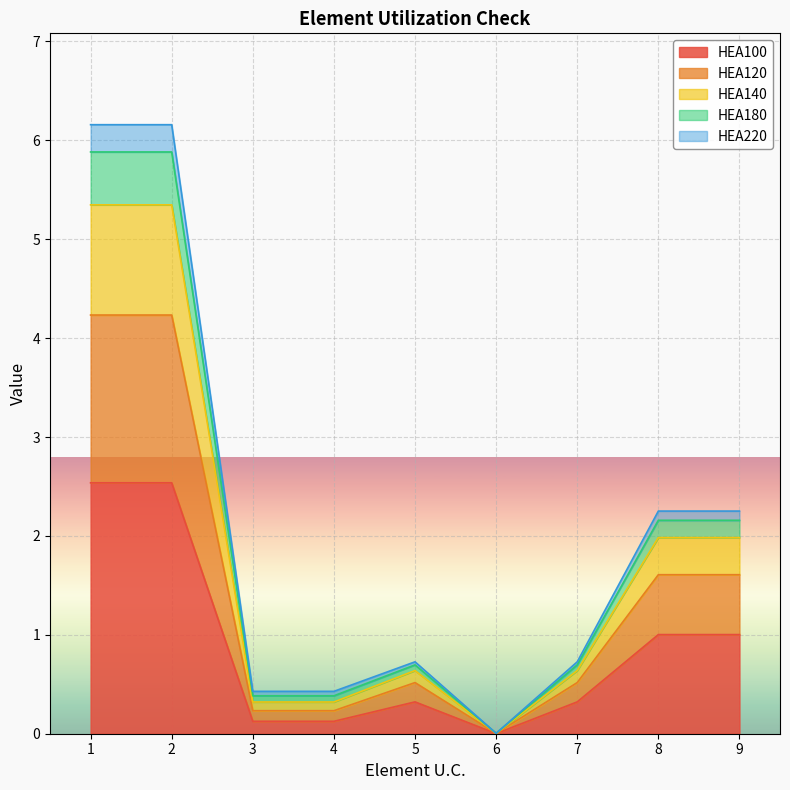

What is the difference between the HEA100 values at 1 and 6?

2.5